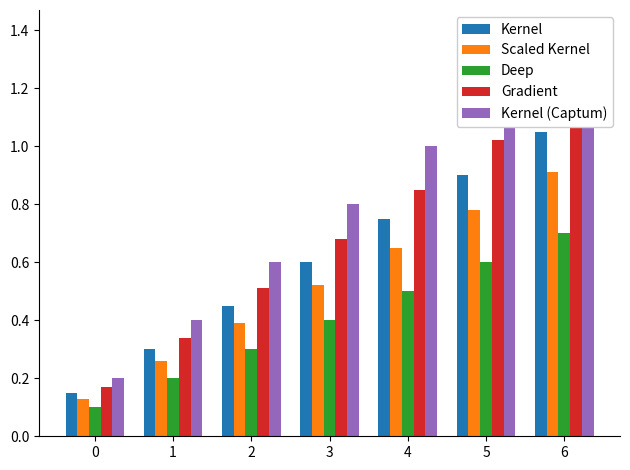

What is the difference between the highest and lowest values at 1?

0.2